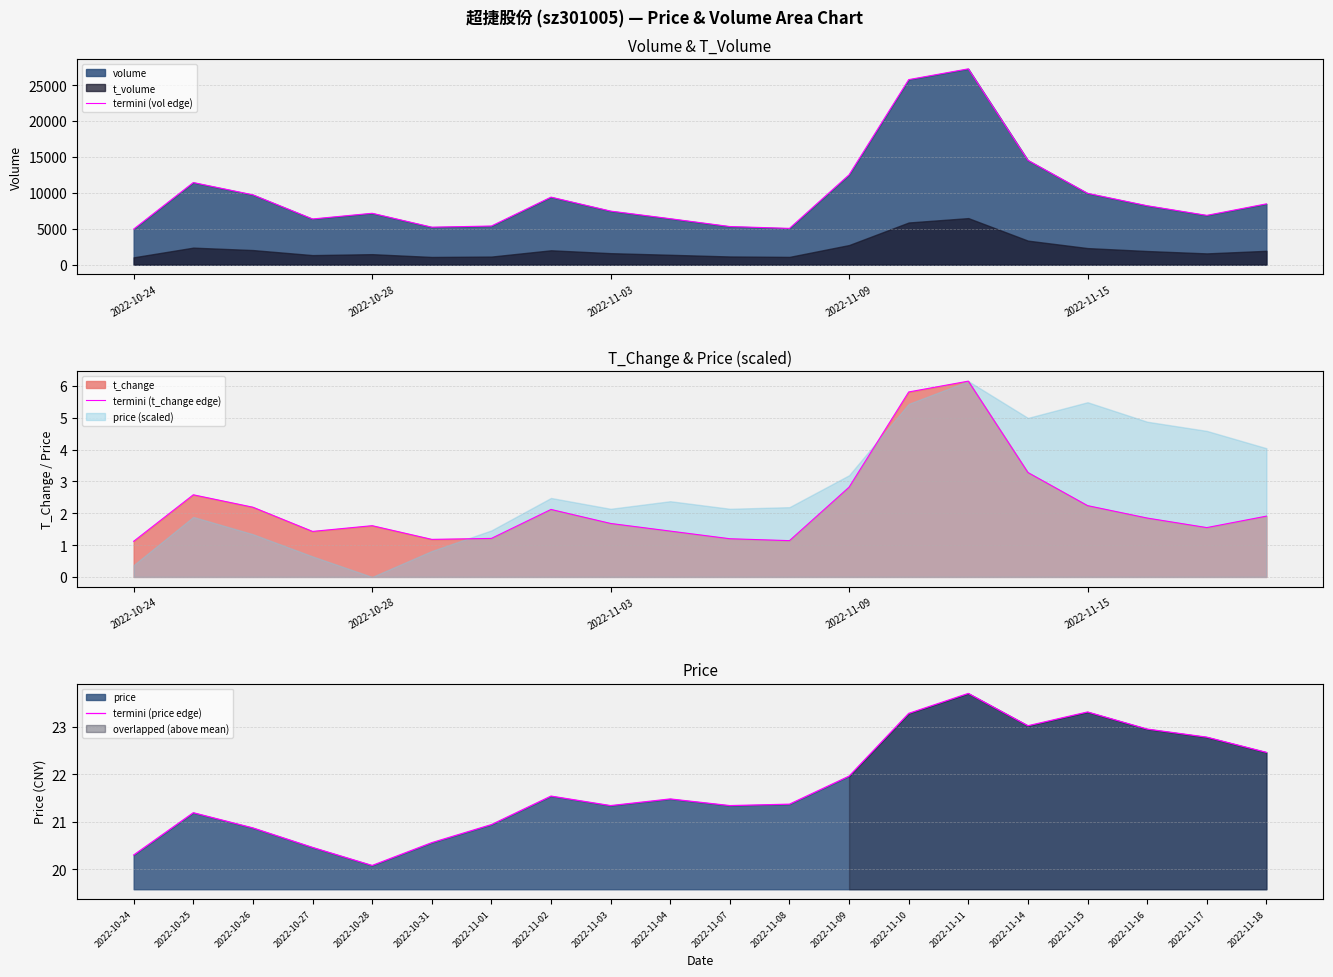

Which series has the largest total across all categories?

termini (vol edge)